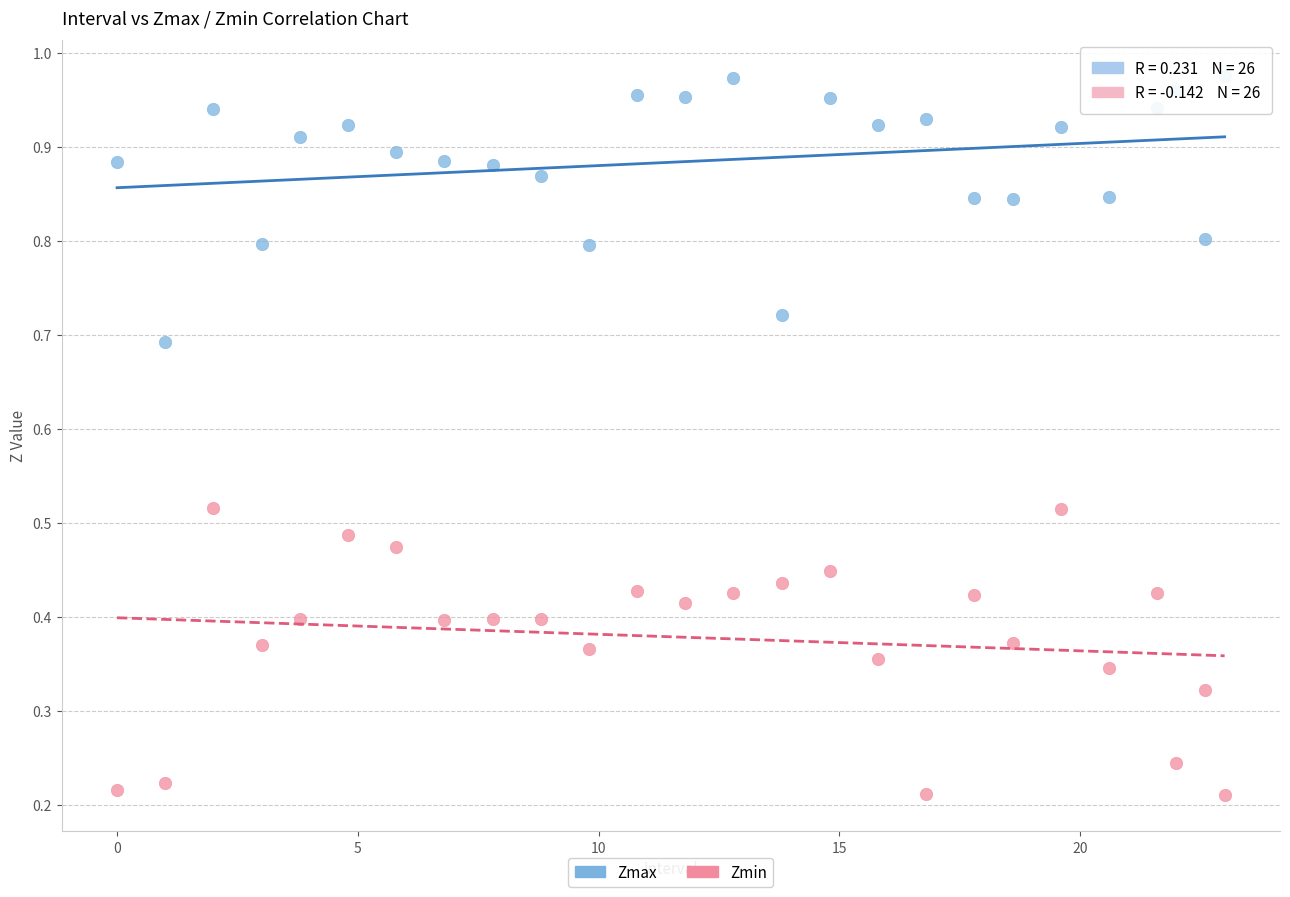

Which series contains the highest Y value?

Zmax